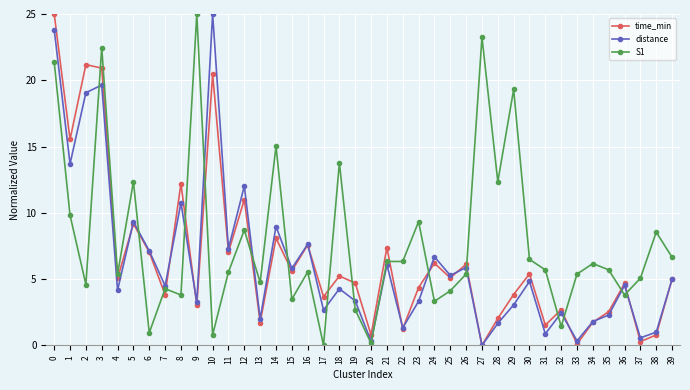

Count the number of data series in this chart.

3